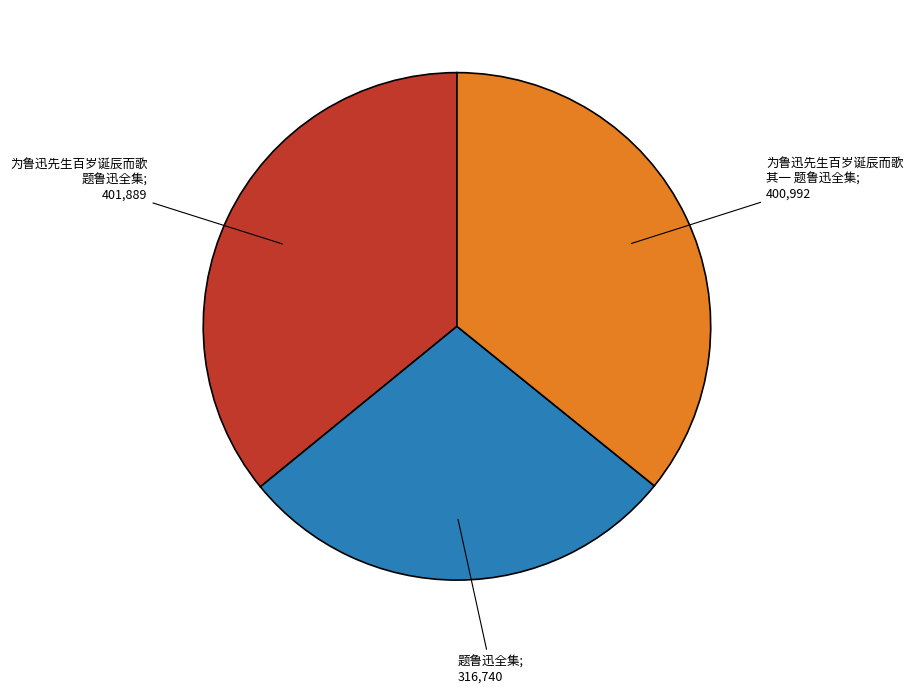

What is the ratio of the value at 题鲁迅全集; 316,740 to the value at 为鲁迅先生百岁诞辰而歌 题鲁迅全集; 401,889?

0.8